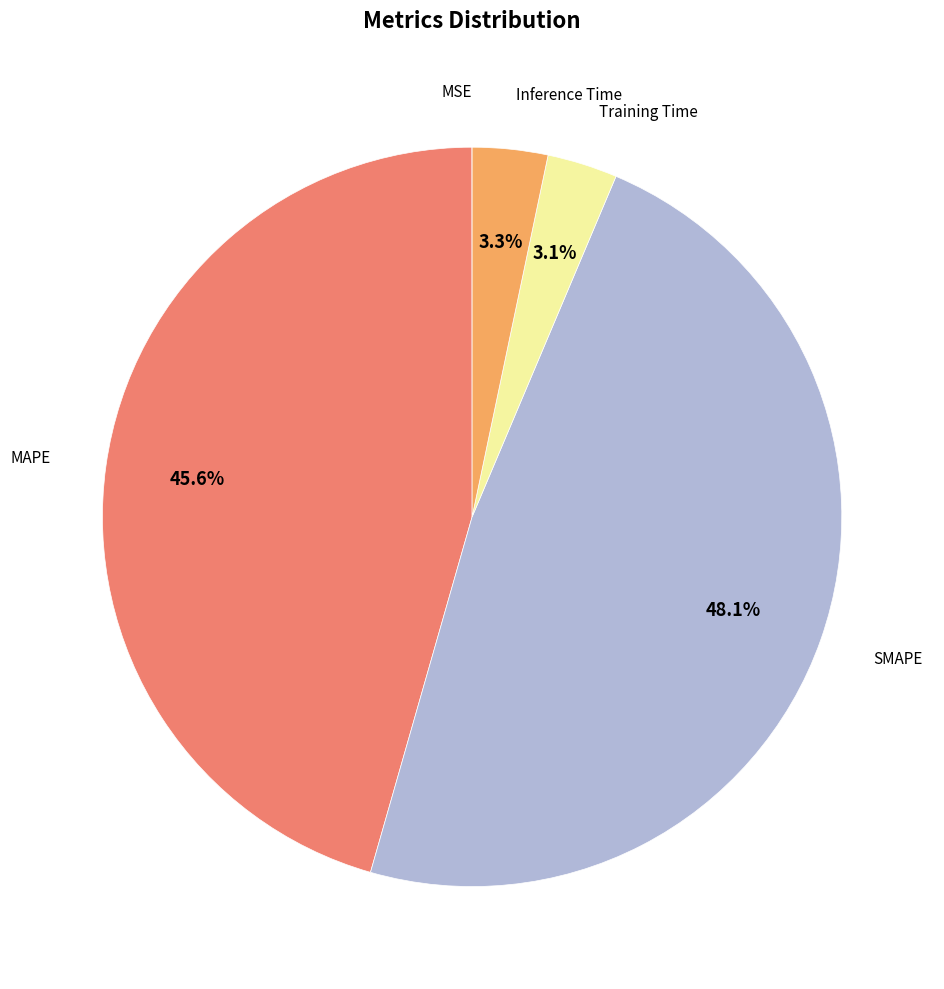

Which slice is the largest?

SMAPE